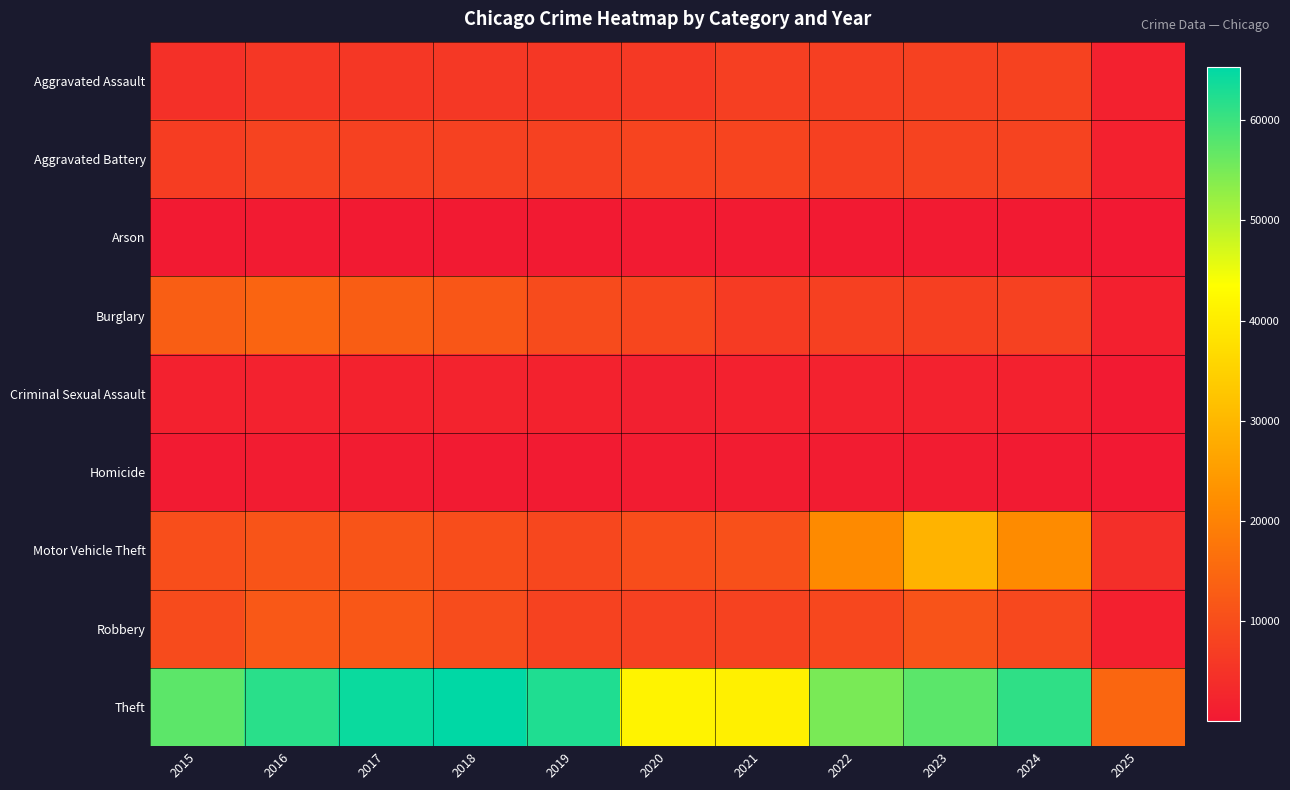

Between 2021 and 2025, which is larger?

2021